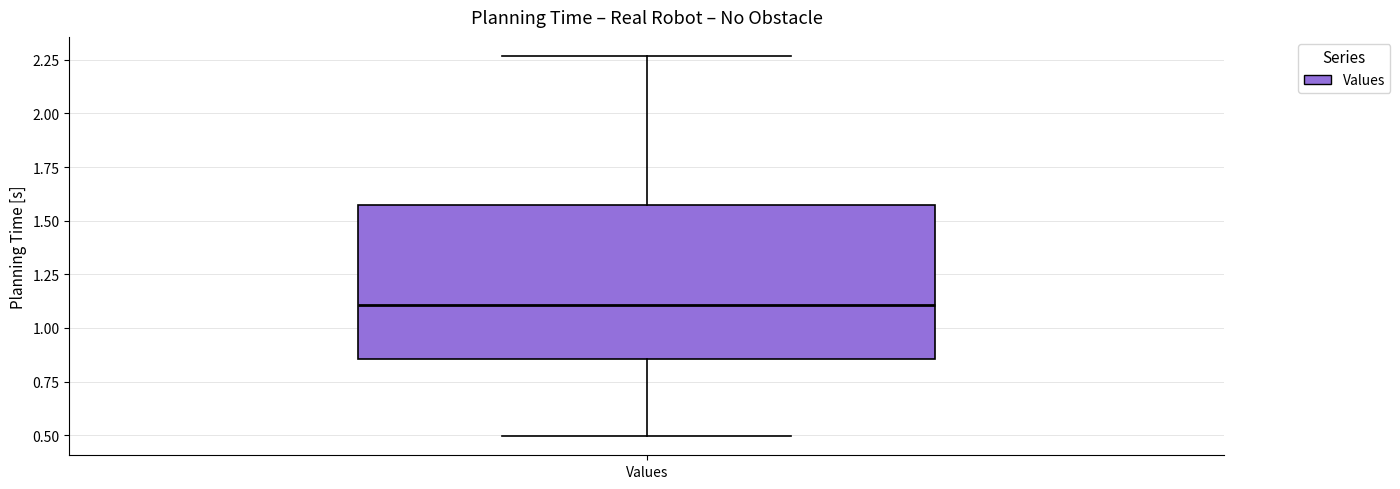

Where is the upper edge of the box for Values on the y-axis? The values are not printed on the chart, so give them approximately, as read against the axis.

1.55